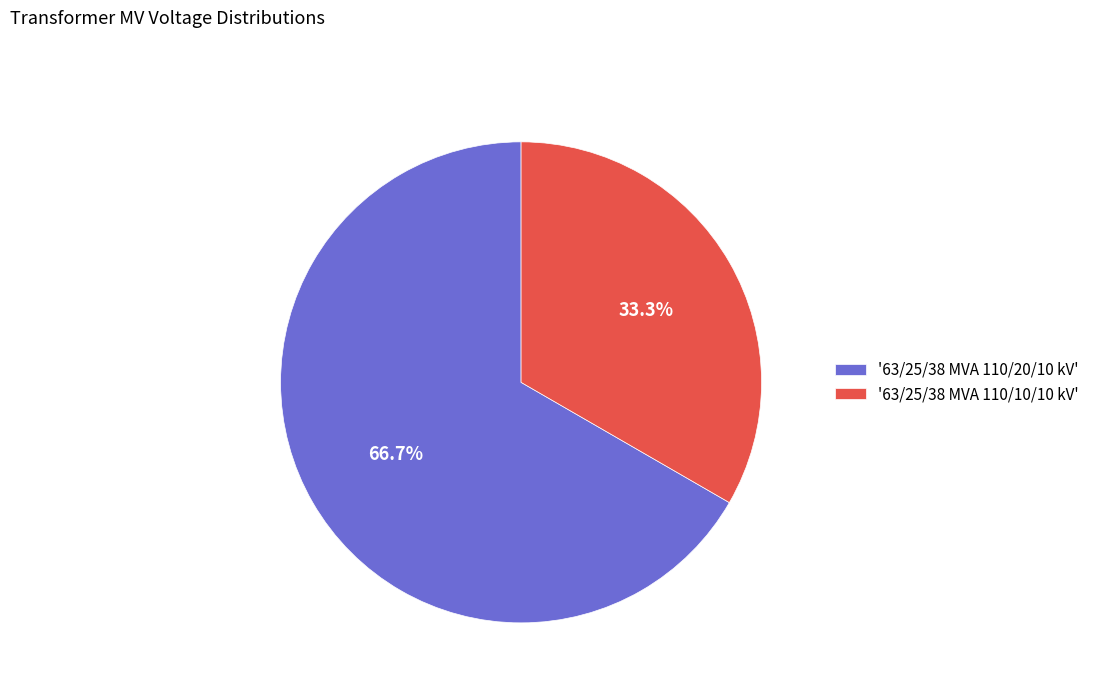

Is there a majority slice in this chart?

Yes